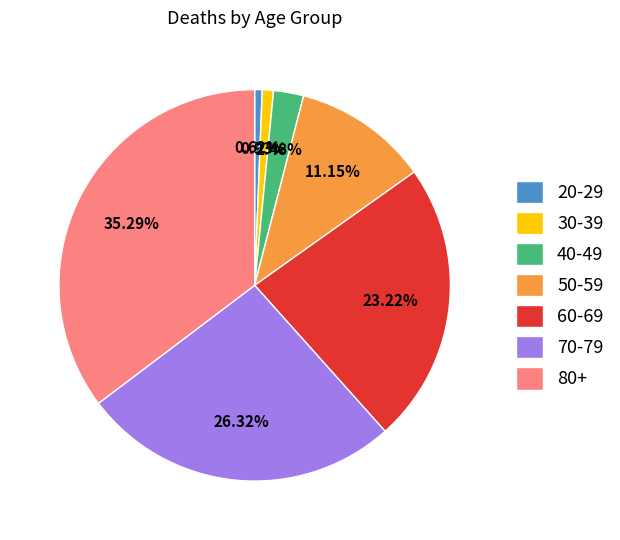

Approximately how many times larger is the value at 60-69 compared to 40-49?

9.4